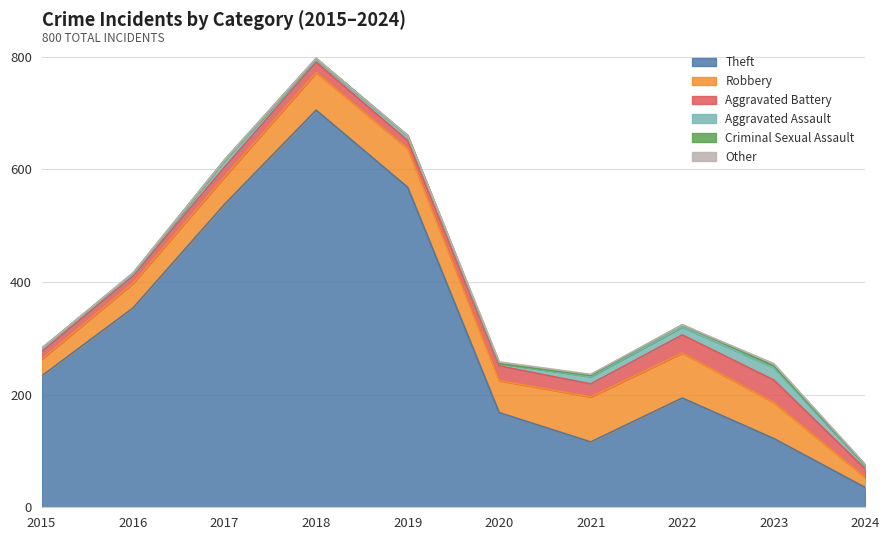

How many values in the Aggravated Battery series exceed 18?

4